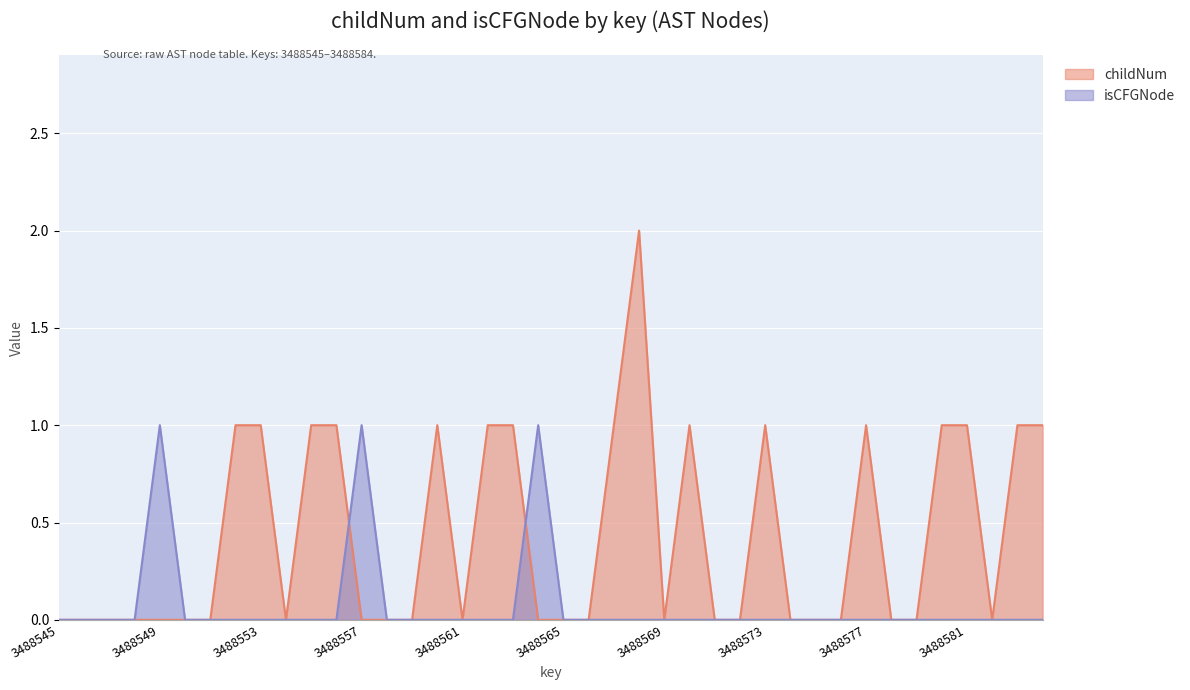

How many lines are shown in the chart?

2